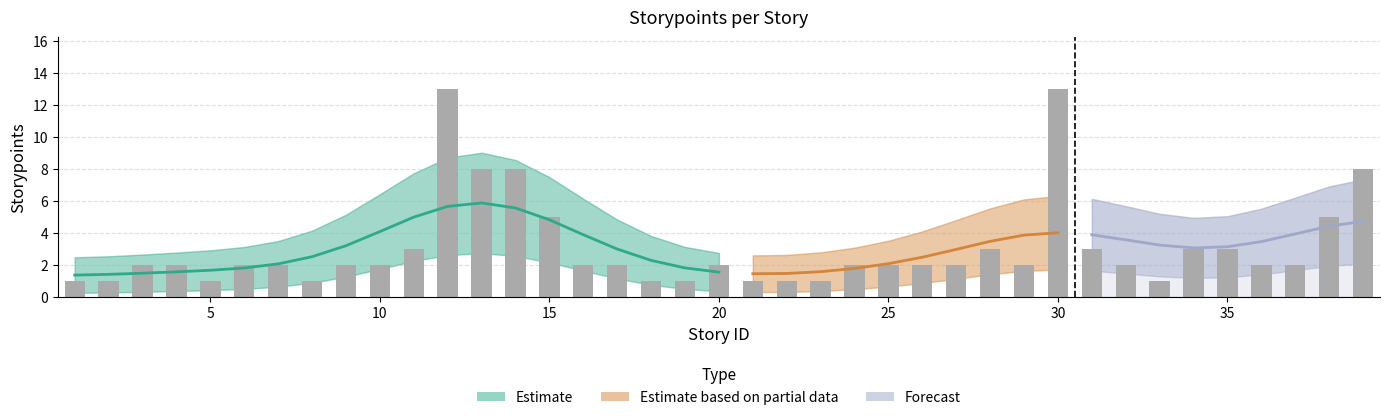

Count the number of values greater than 2.

12